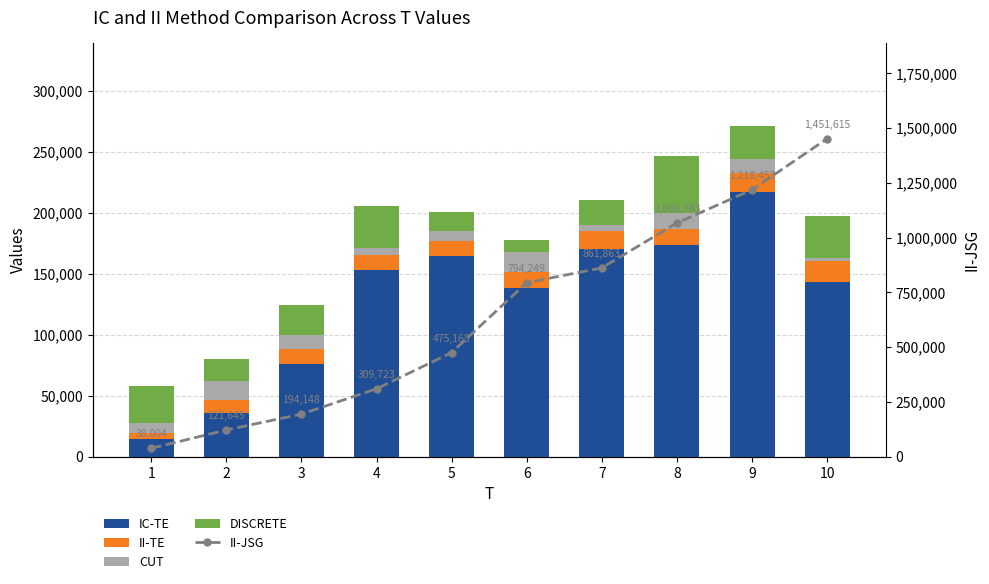

Which series has the largest total across all categories?

II-JSG